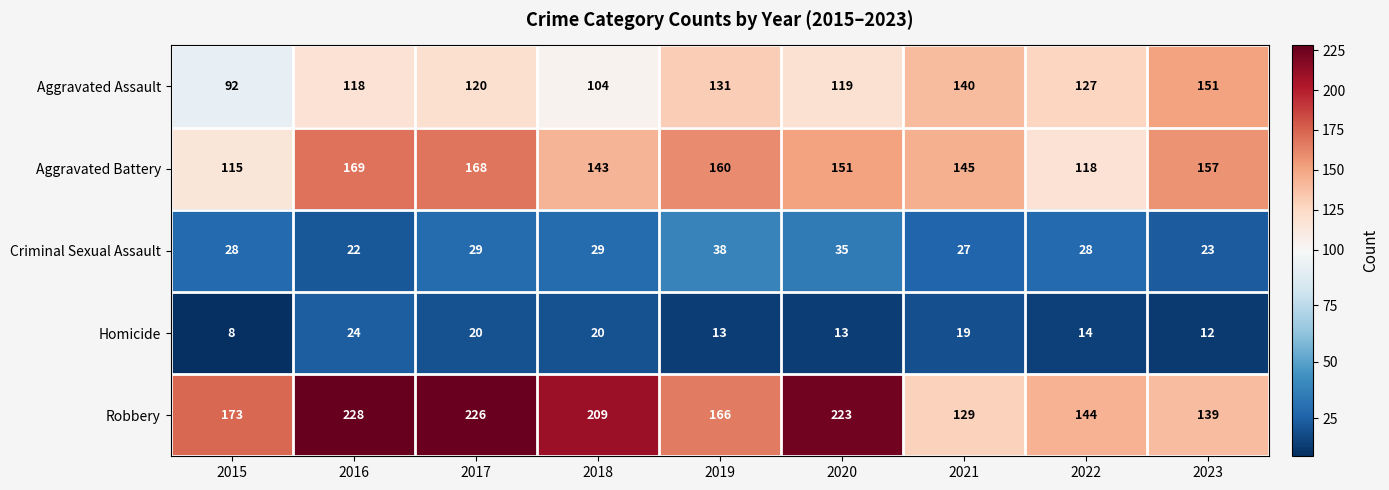

What is the difference between the Robbery values at 2015 and 2018?

36